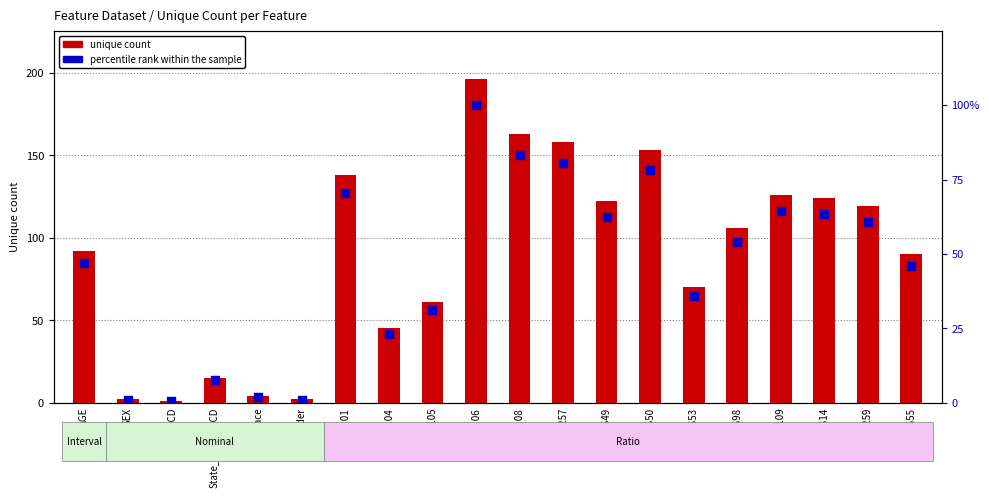

Which series has the widest spread of Y values?

unique count